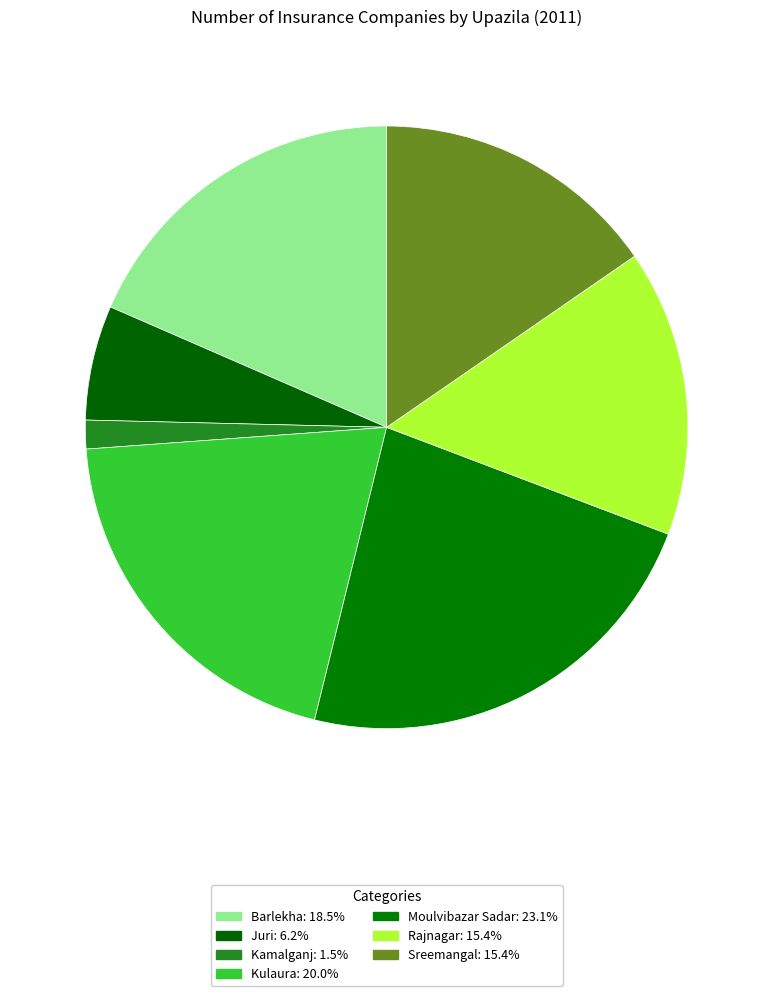

Is Juri the majority of the pie?

No